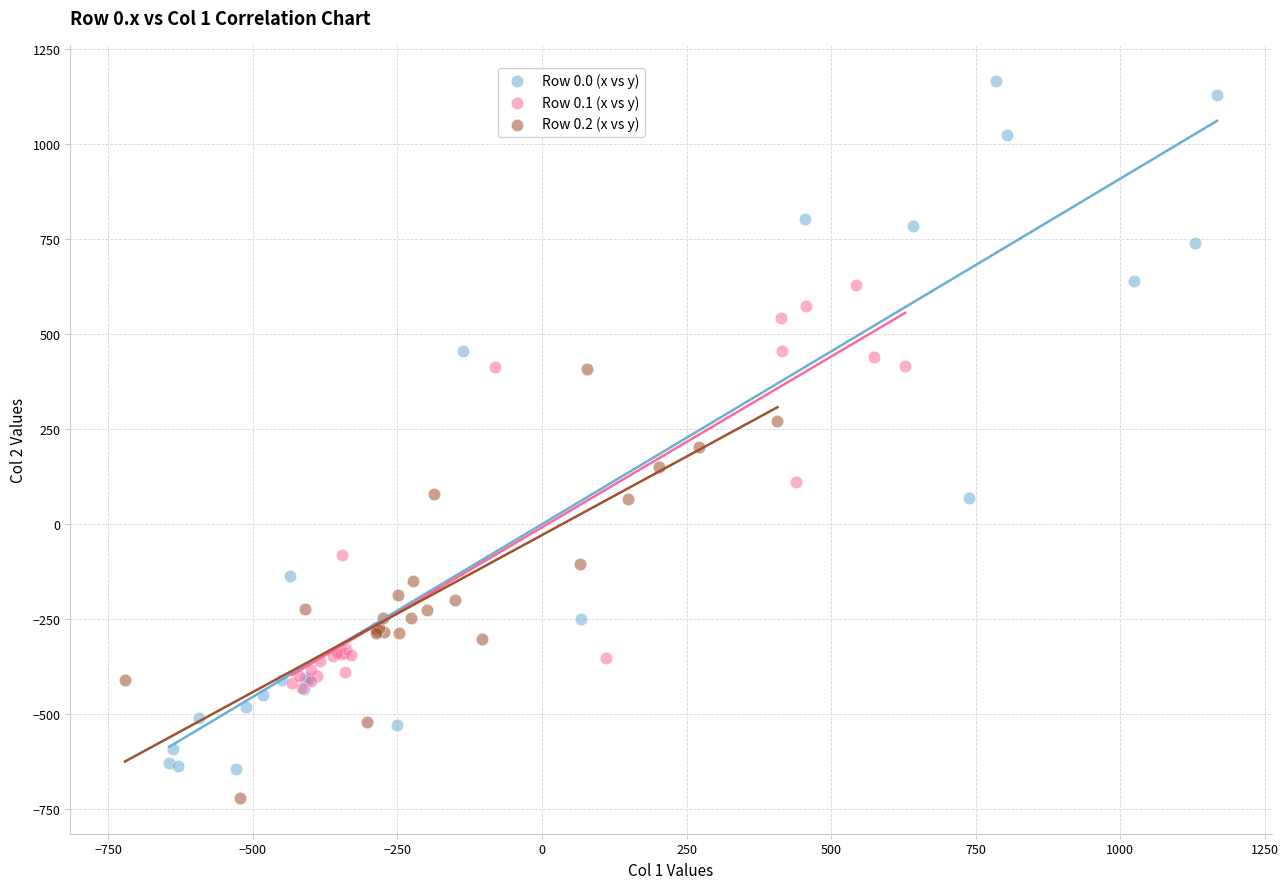

Which series contains the highest Y value?

Row 0.0 (x vs y)